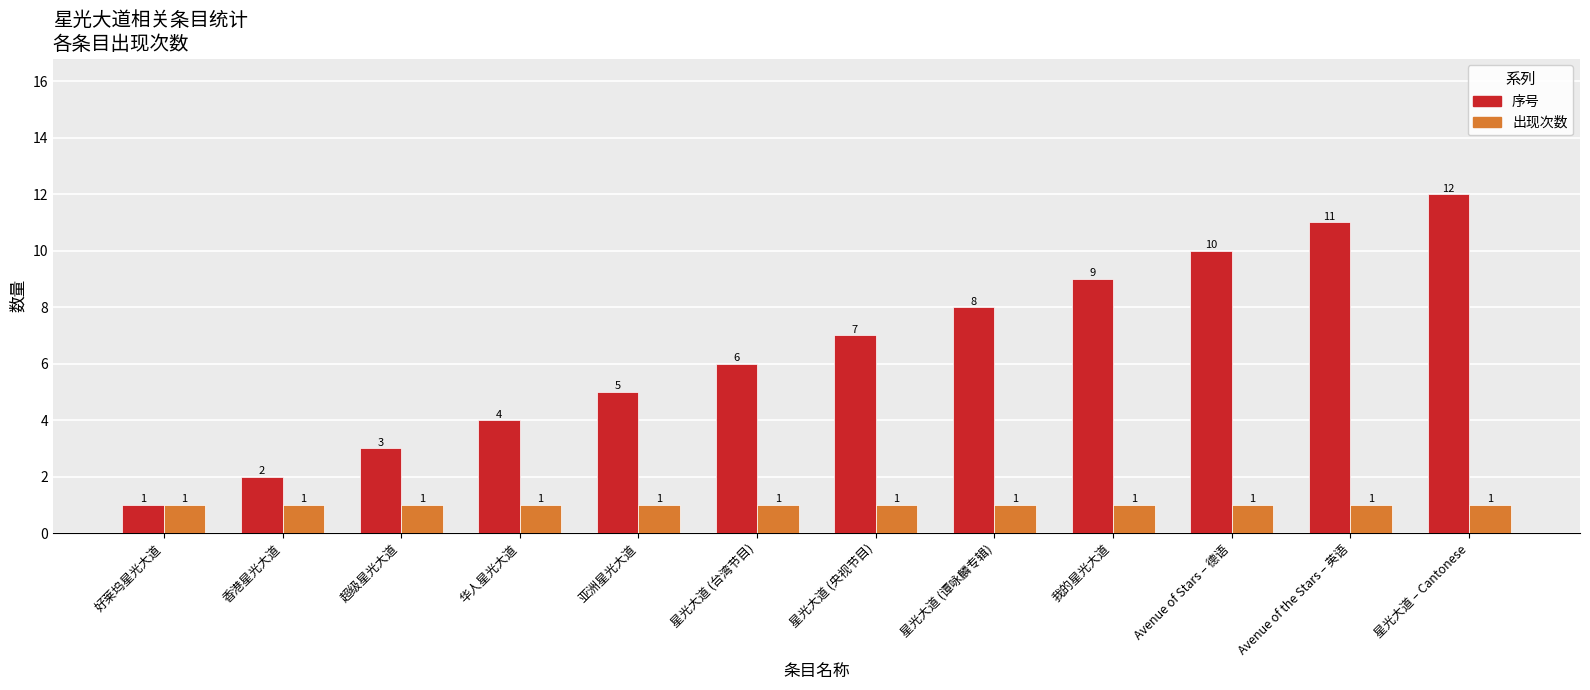

Are the bars horizontal?

No